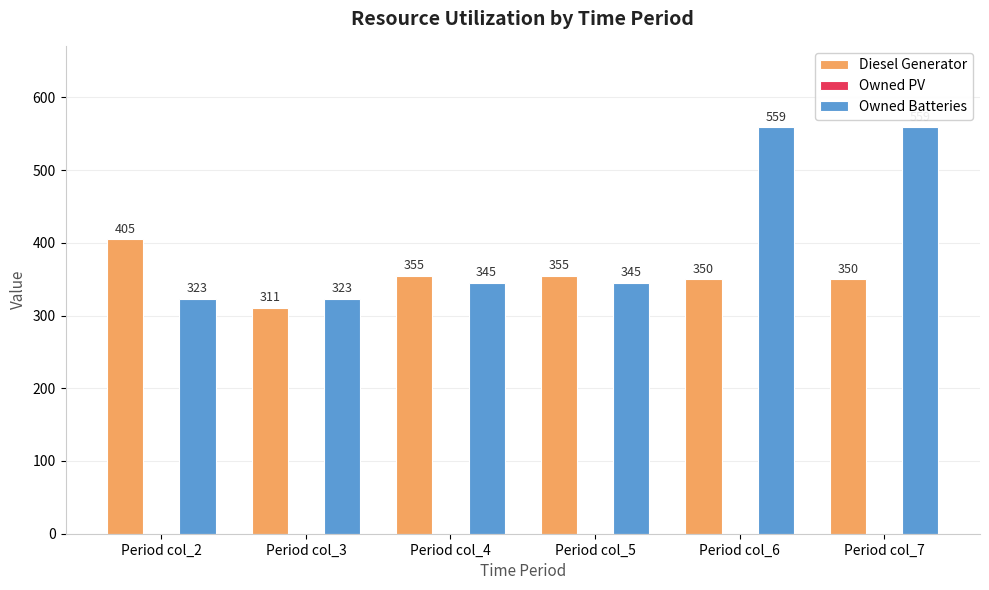

Is the value of Owned Batteries at Period col_4 greater than the value of Diesel Generator at Period col_6?

No